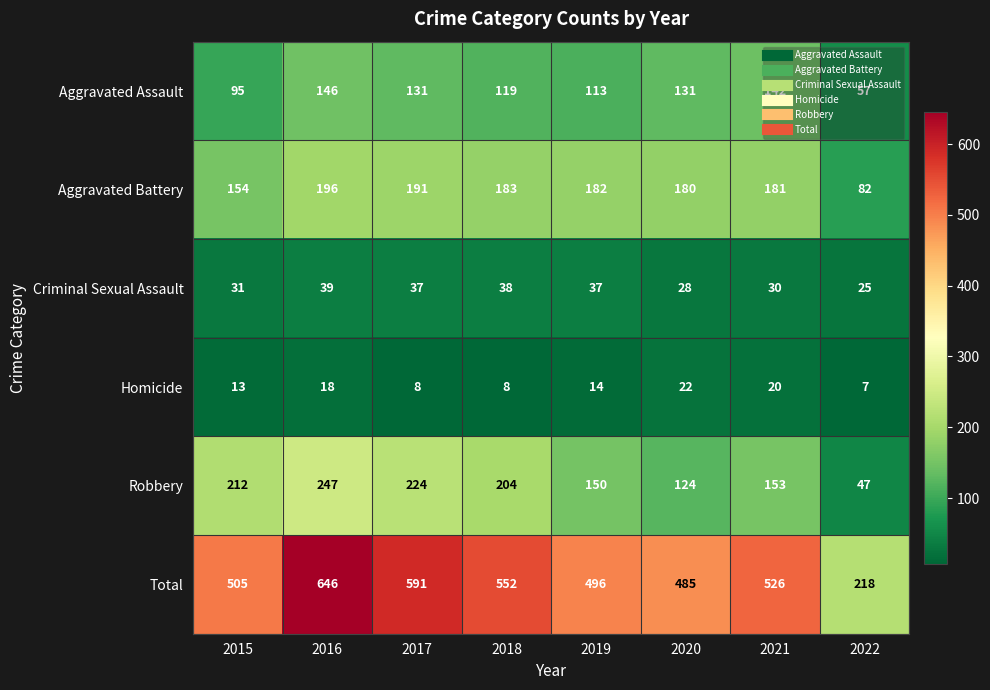

The Homicide series shows 8 at 2017. True or false?

True